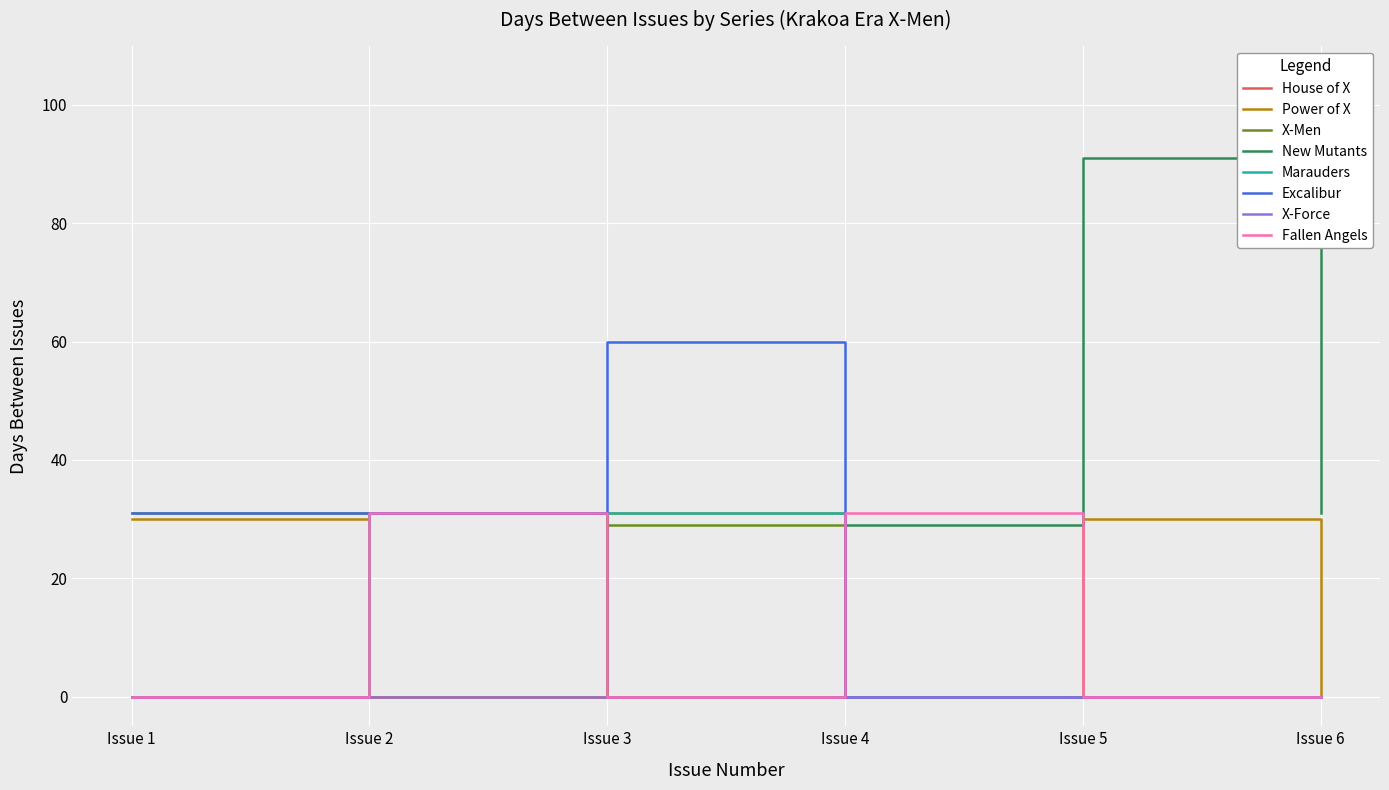

The value of Marauders at Issue 6 is -18. True or false?

False